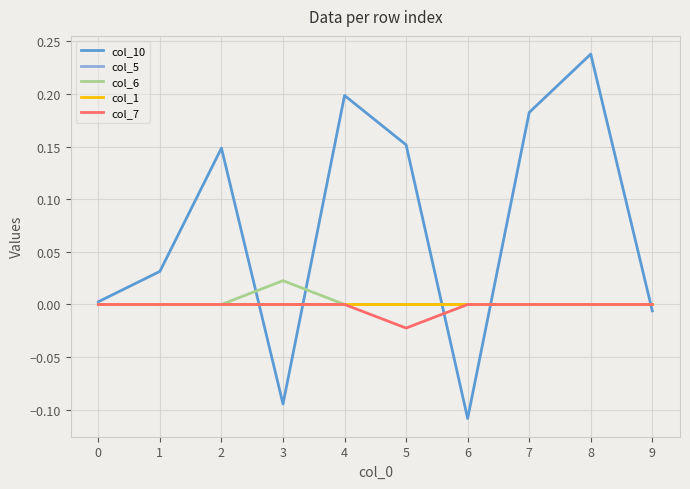

Between 5 and 7, which is larger?

7